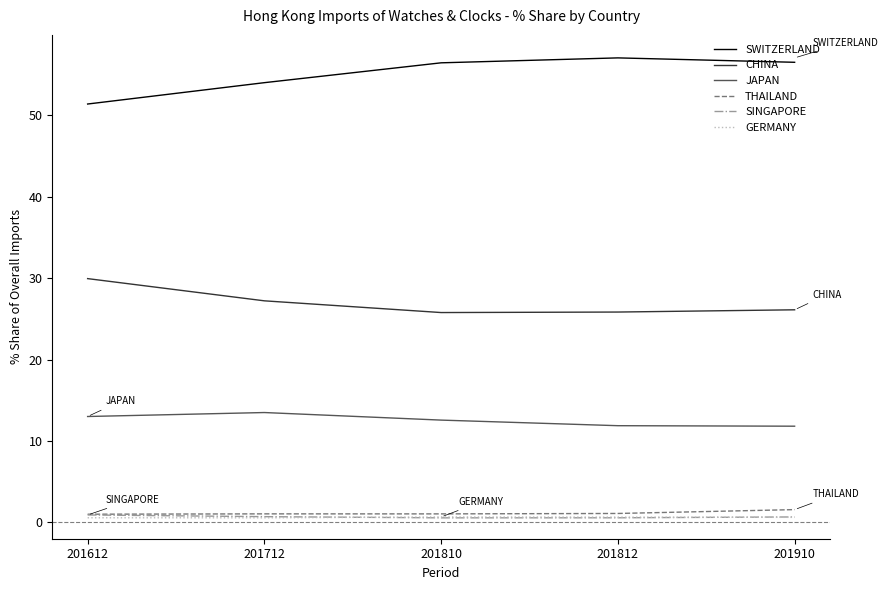

True or false: JAPAN and CHINA intersect in this chart.

False